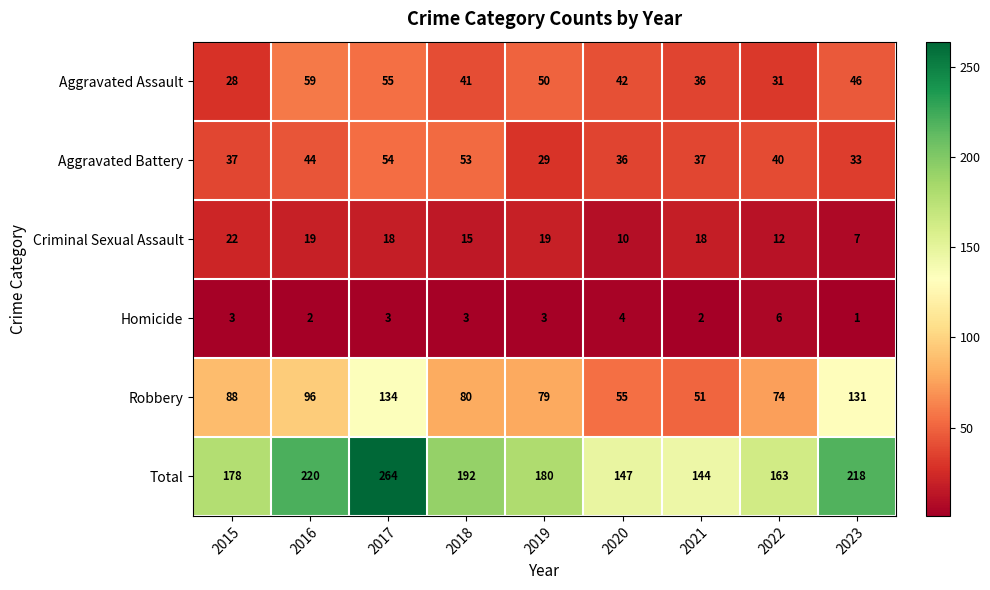

Count the number of categories in the chart.

9